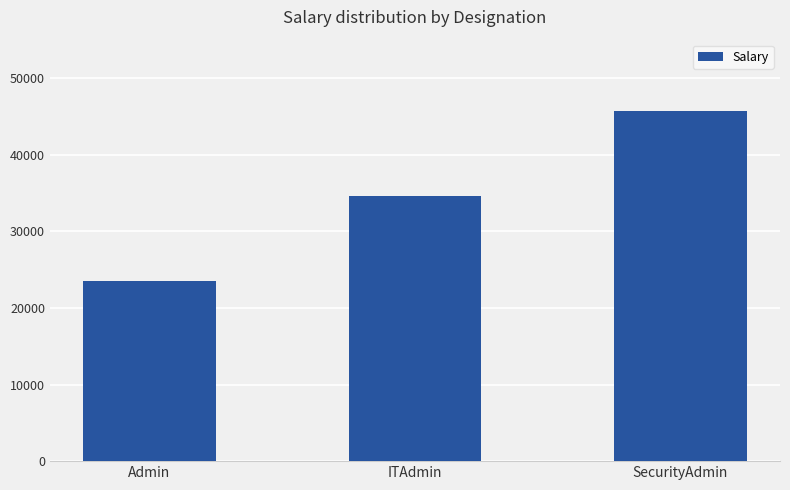

Rank the categories by value from highest to lowest.

SecurityAdmin, ITAdmin, Admin